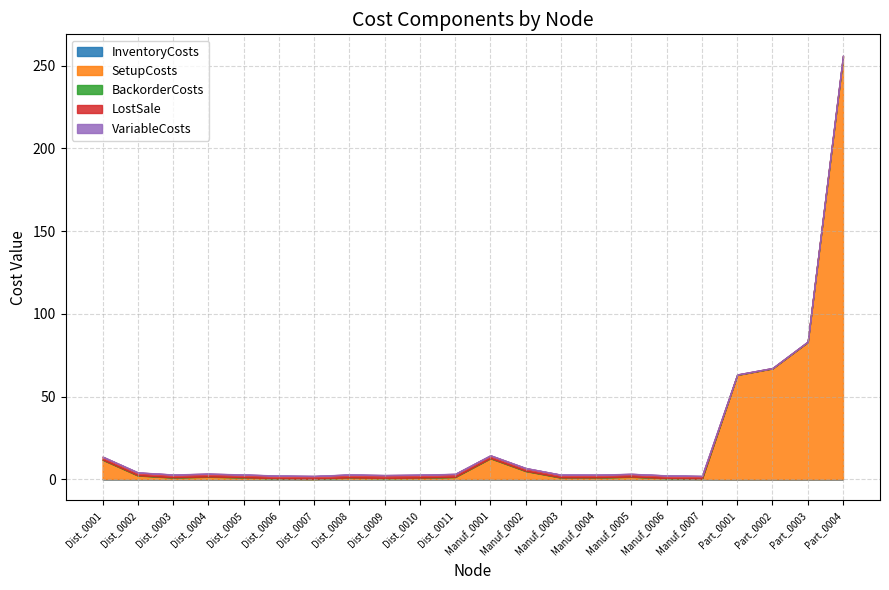

What position from the left is Dist_0002?

2